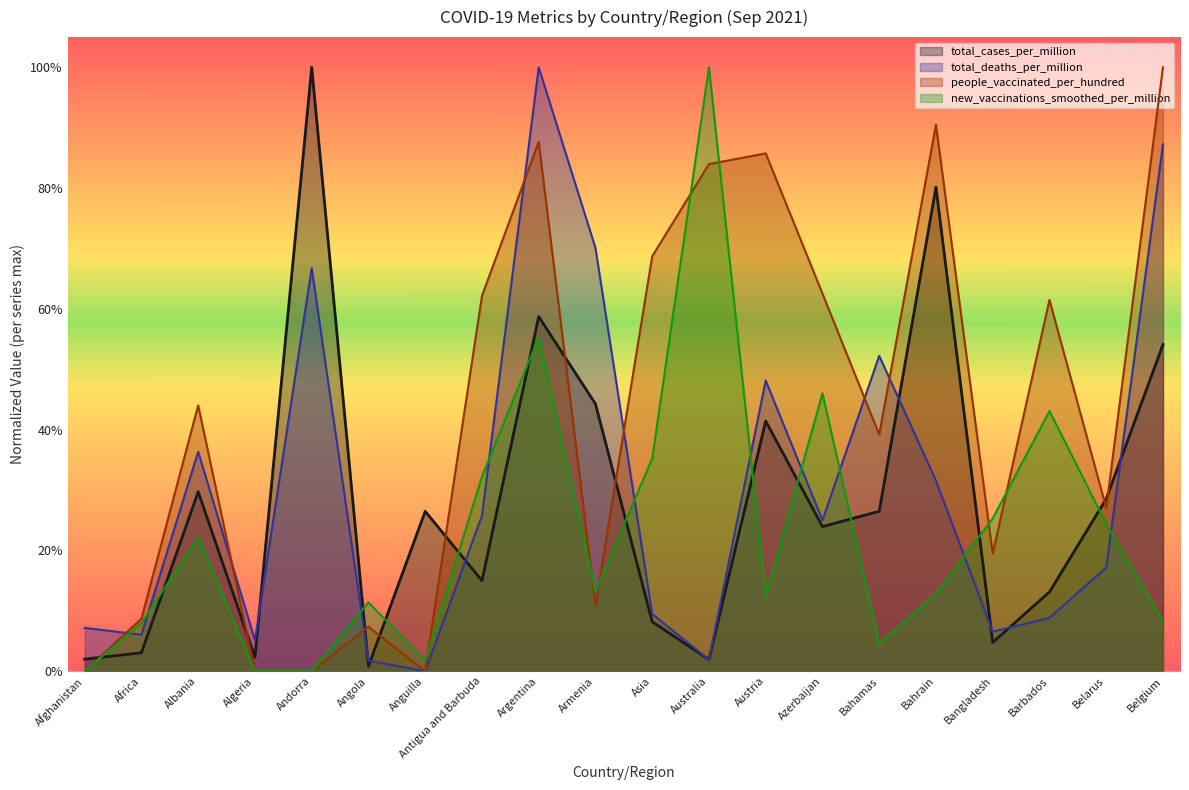

Which series ends up on top after the final intersection of people_vaccinated_per_hundred and new_vaccinations_smoothed_per_million?

people_vaccinated_per_hundred